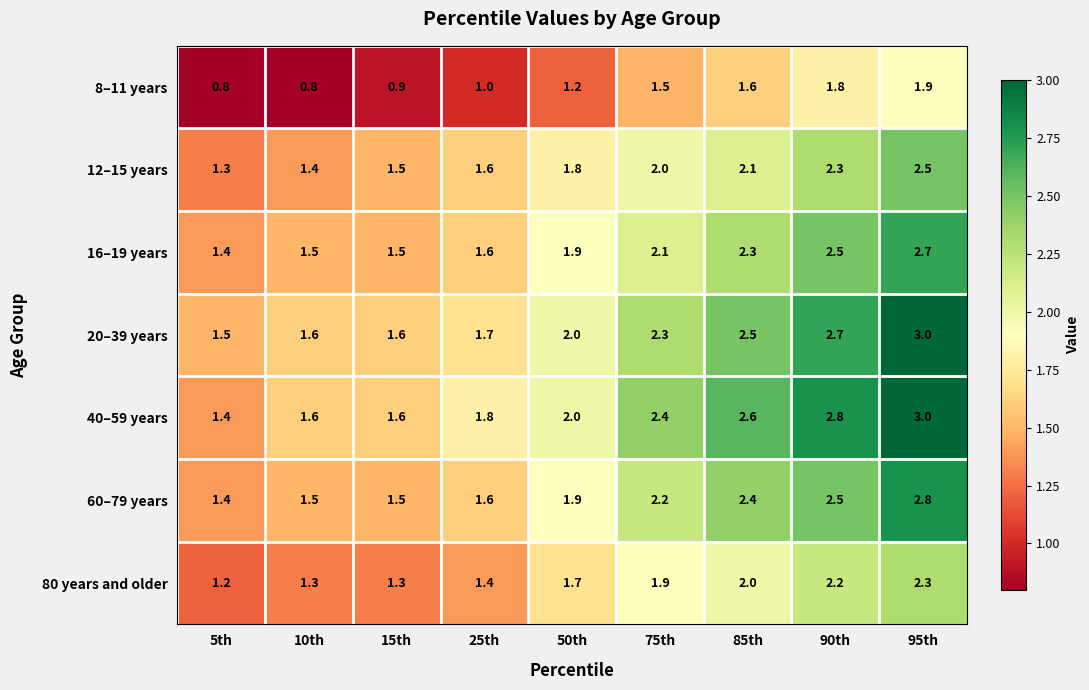

Is it true that 8–11 years equals 1.6 at 85th?

True